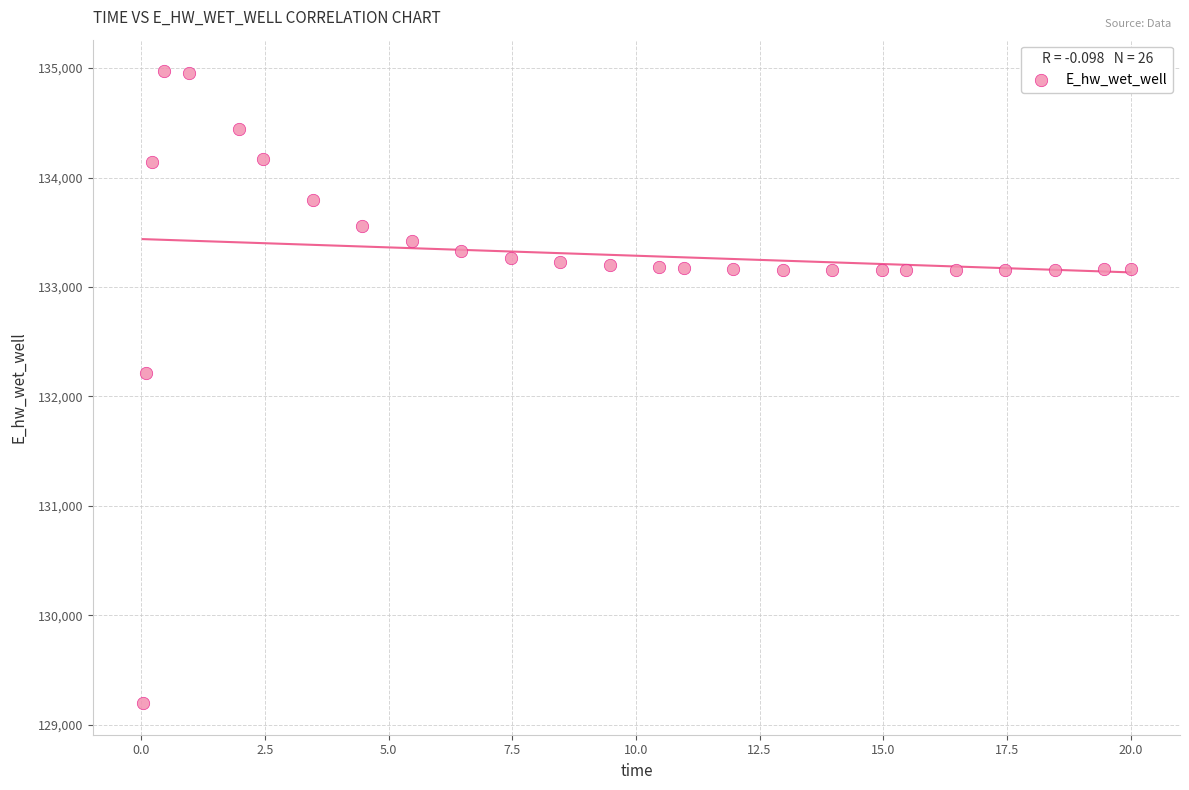

What Y value in the scatter plot is closest to 132084?

132210.6